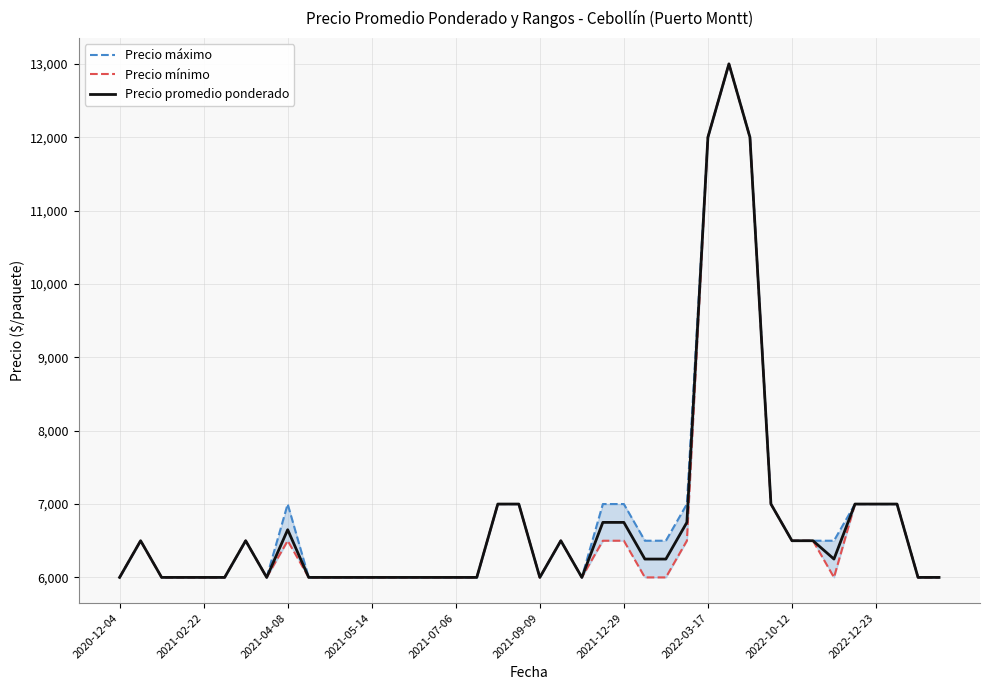

The value of Precio promedio ponderado at 18 is 12356. True or false?

False